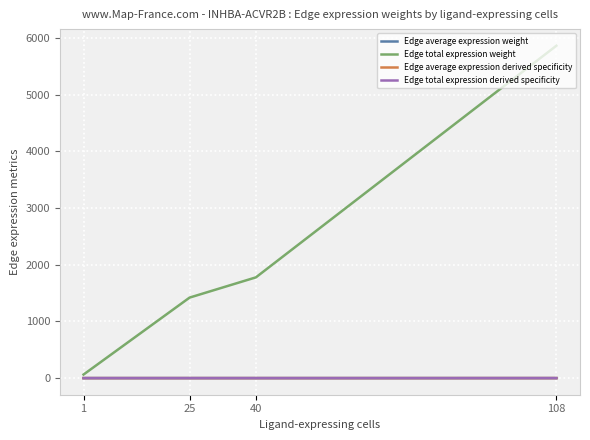

Which series changed the most between 1 and 108?

Edge total expression weight